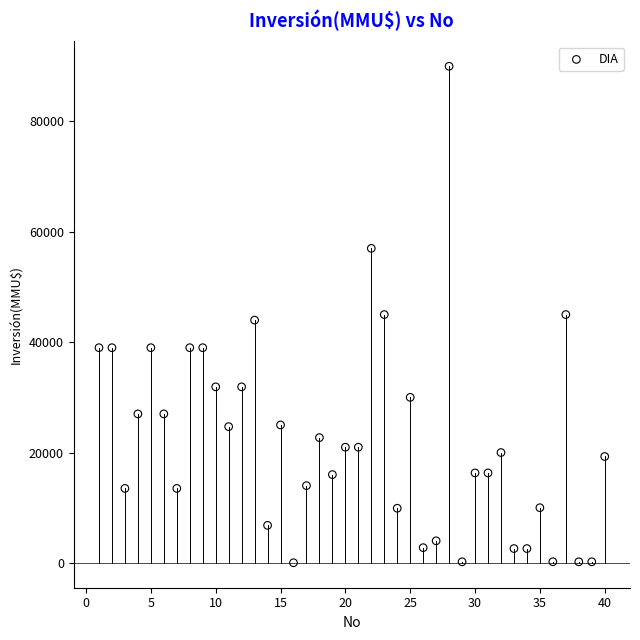

What is the range of X values (max minus min)?

39